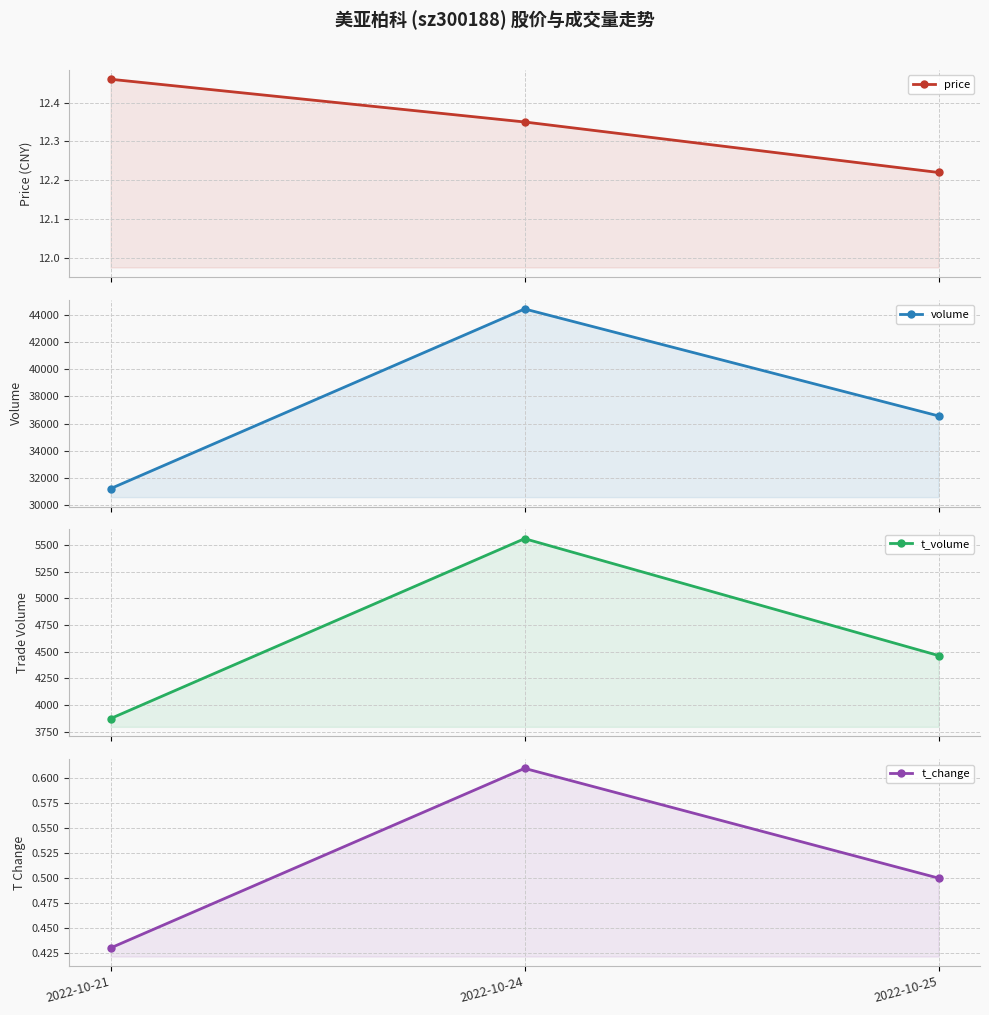

How many lines are shown in the chart?

4